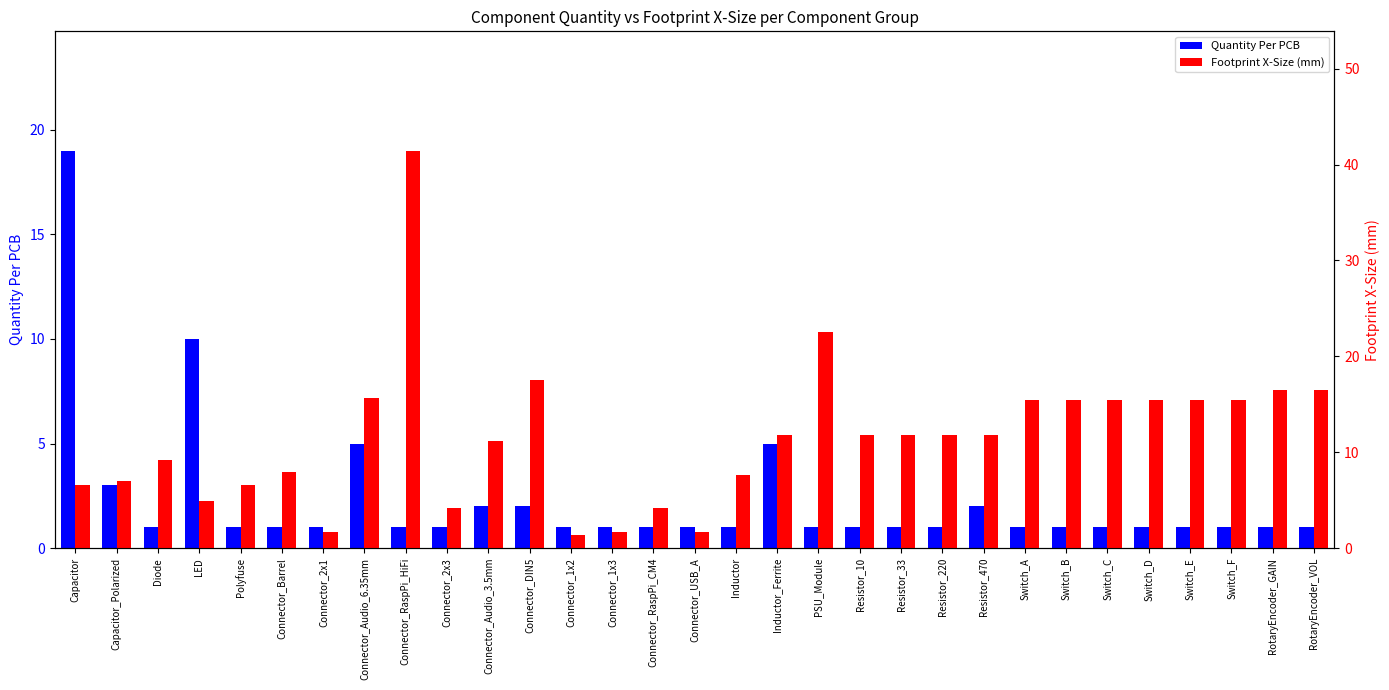

What is the sum of all Footprint X-Size (mm) values?

357.9